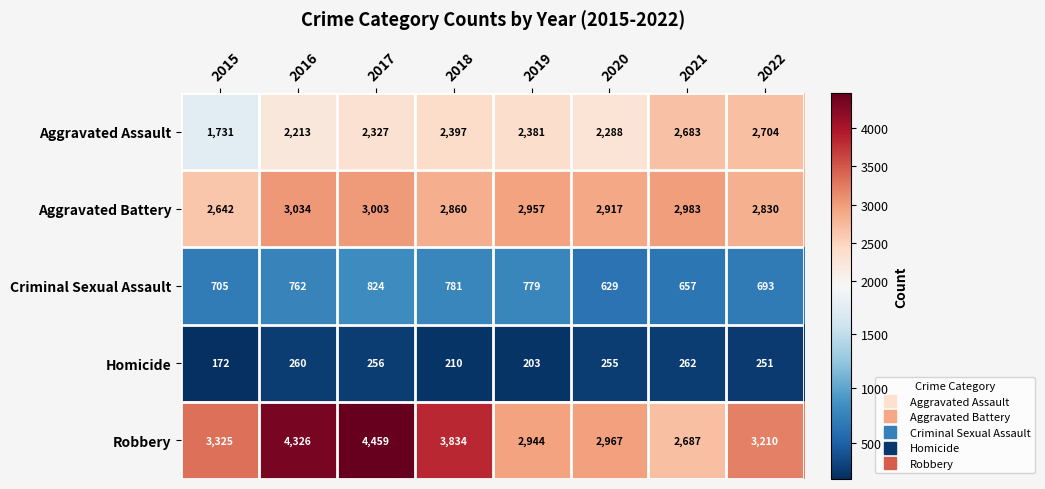

What is the minimum value shown in the chart?

172